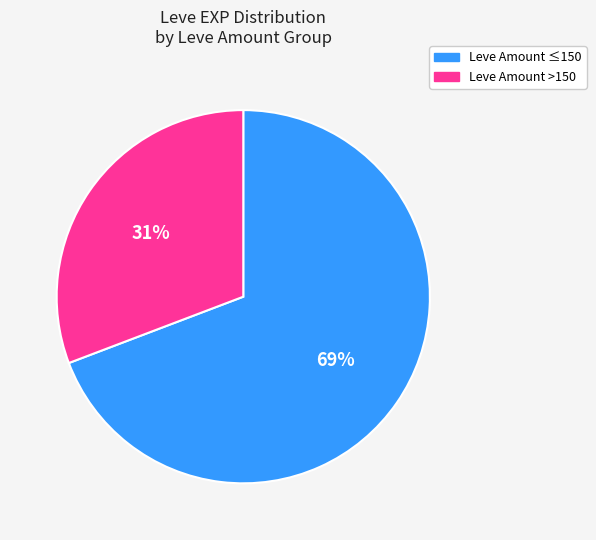

What is the ratio of the value at Leve Amount >150 to the value at Leve Amount ≤150?

0.4